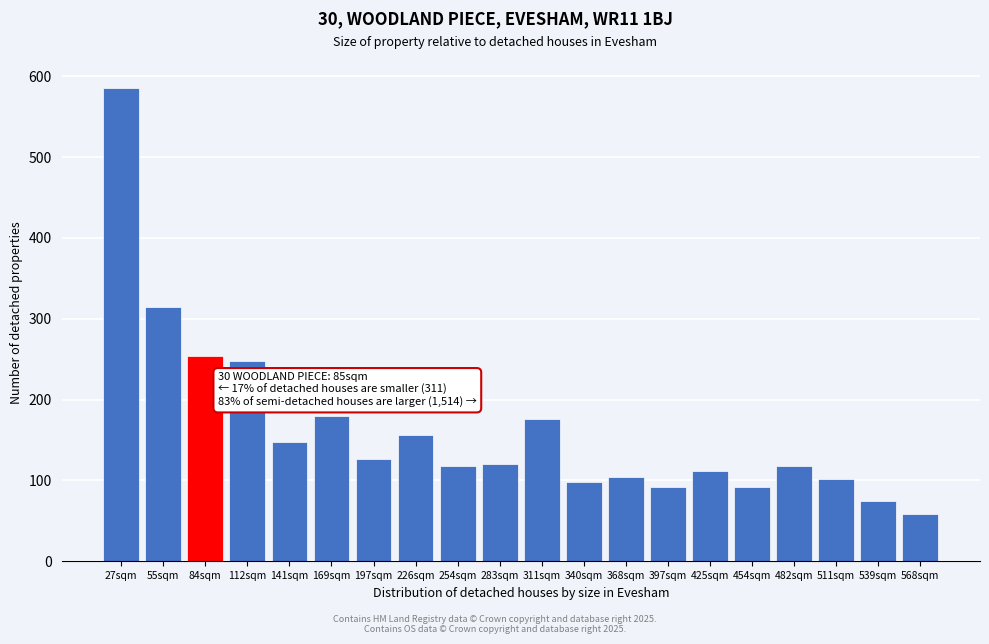

True or false: the data shows 176 at 311sqm.

True